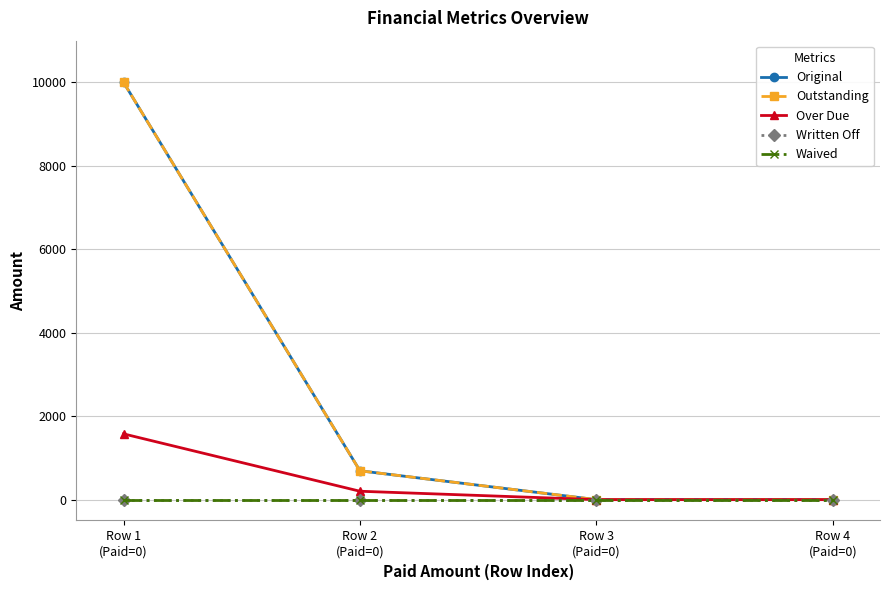

True or false: Written Off and Over Due cross at least once.

False